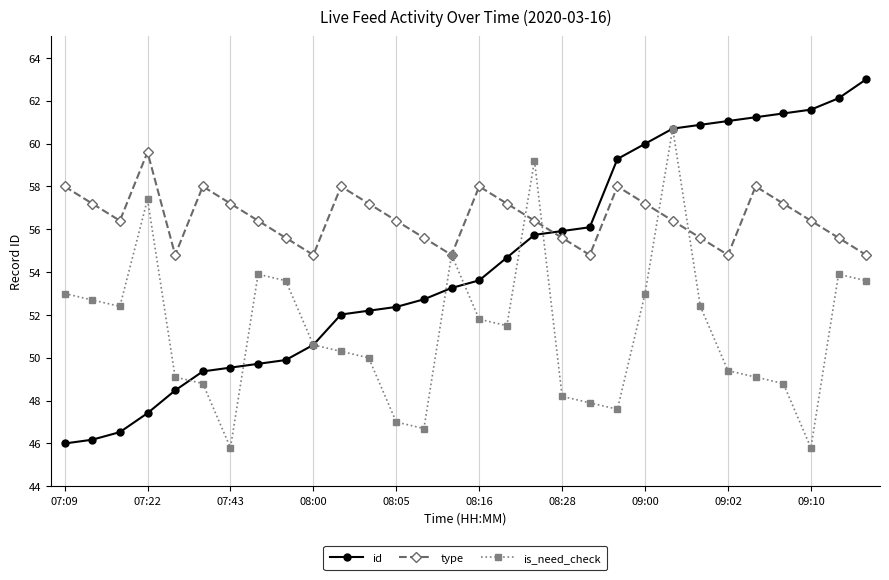

What is the value of the id point at the 6th from the left?

49.4